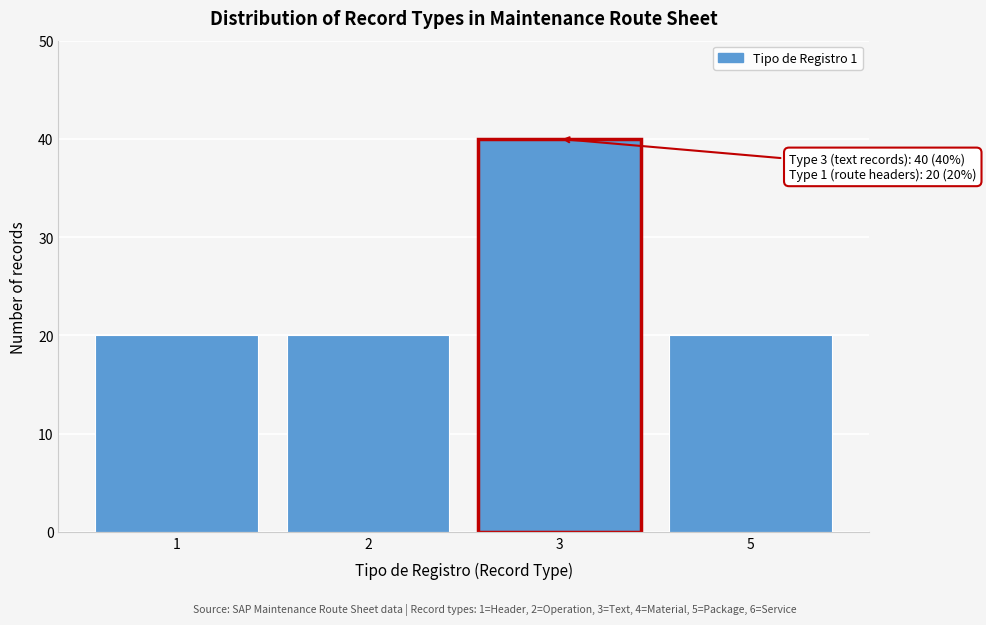

Reading right to left, transcribe all the data shown in this chart.

20	40	20	20